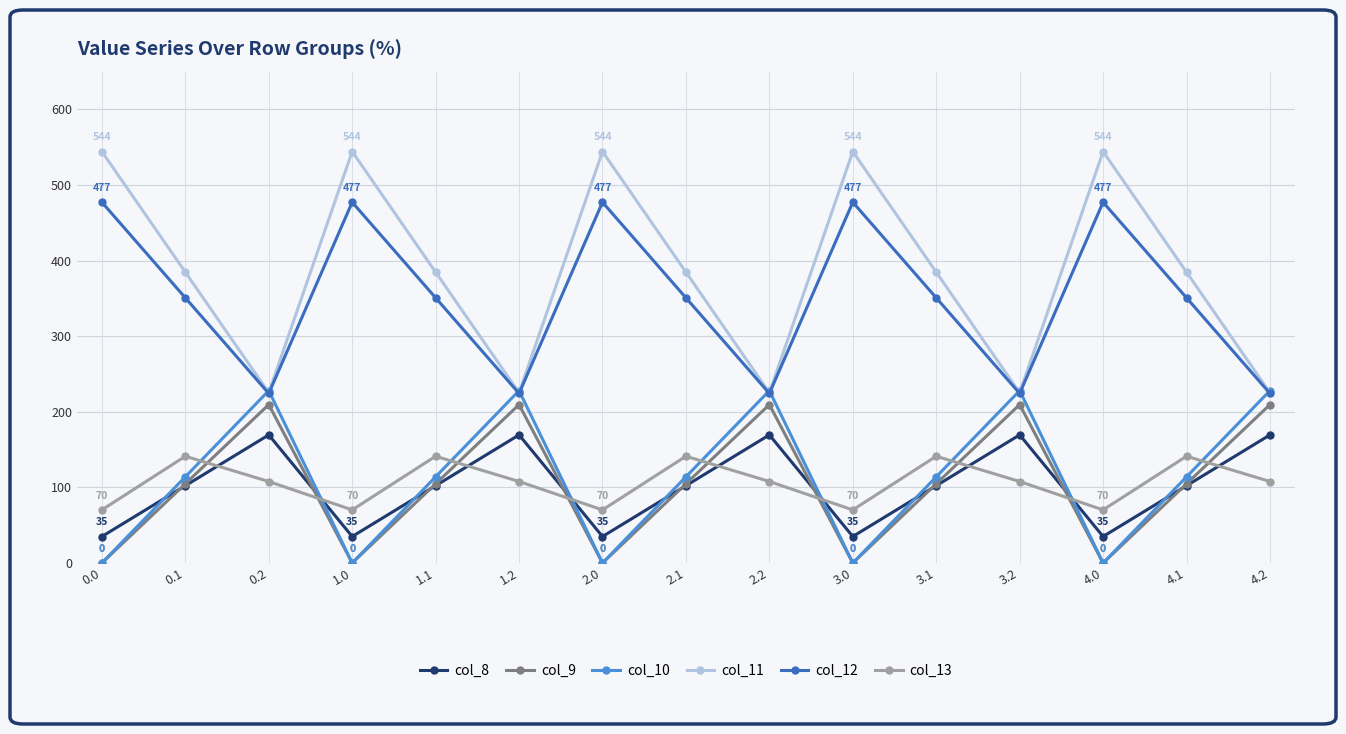

What is the difference between the highest and lowest values at 1.1?

282.5